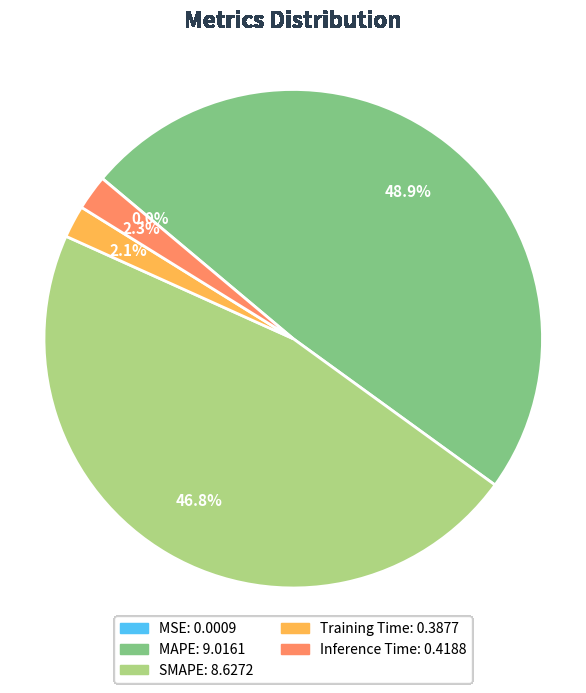

Is there any slice that represents more than half of the pie?

No